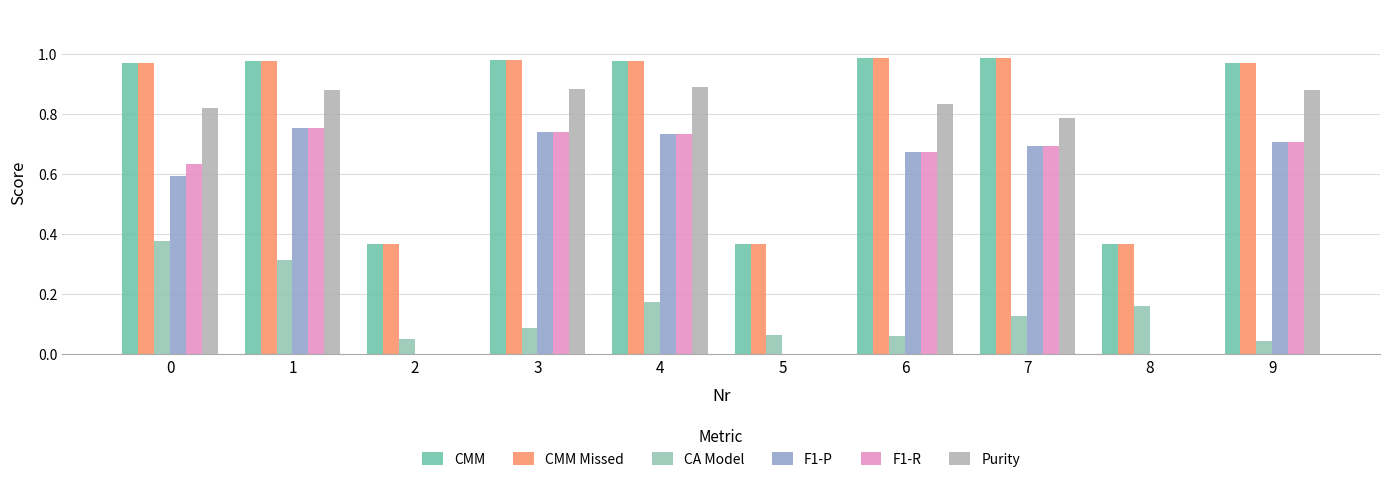

Which series has the largest total across all categories?

CMM Missed